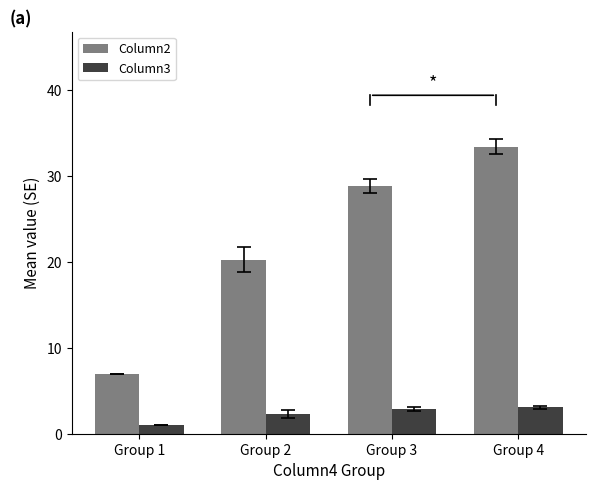

What is the greatest value displayed?

33.4